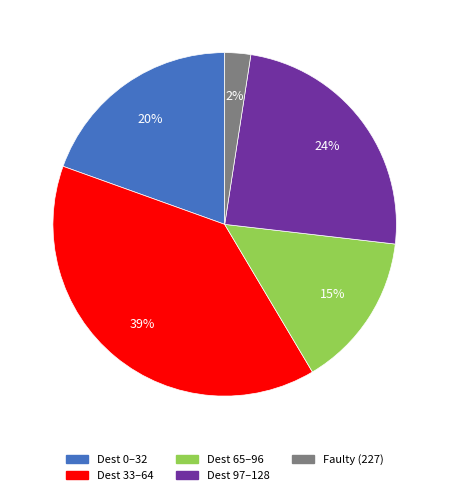

To the nearest percent, what is the average slice percentage?

20%